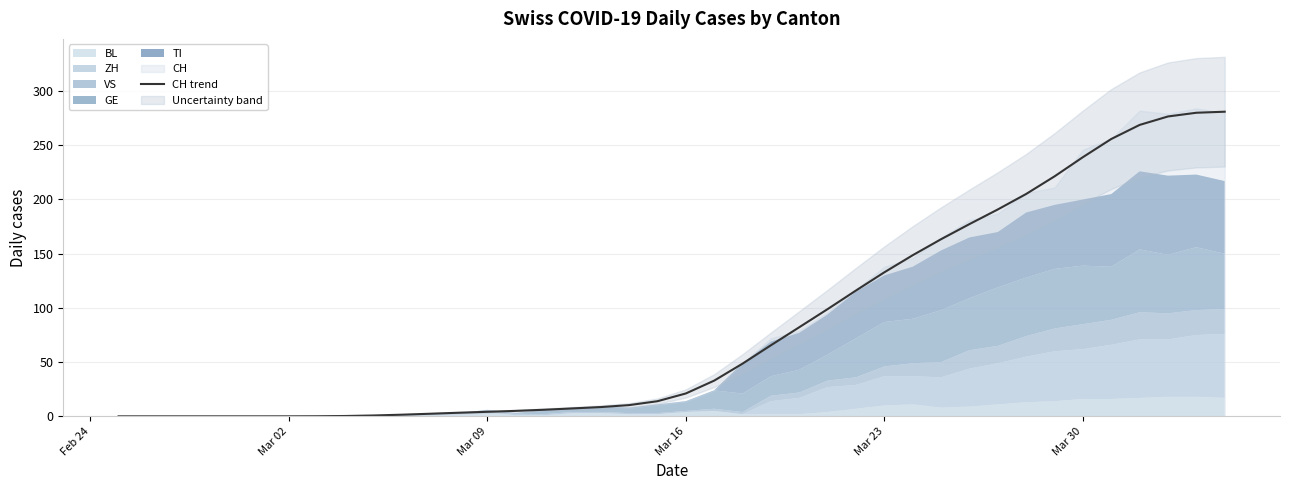

Which label corresponds to the smallest value in the chart?

Feb 24